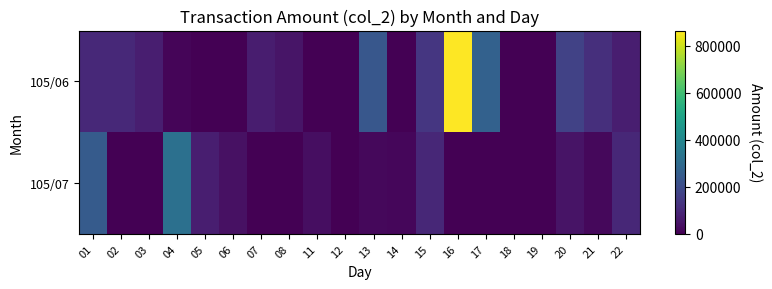

Between 11 and 13, which is larger?

13